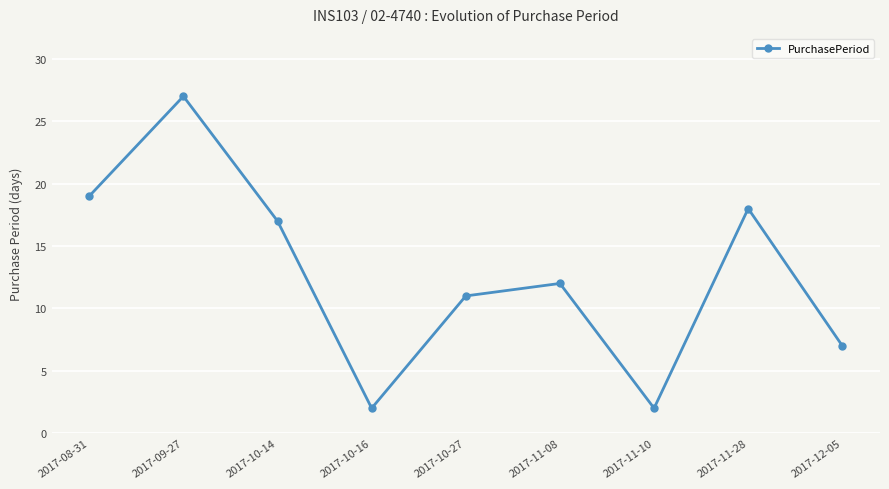

Reading left to right, extract all data points from this chart.

2017-08-31=19	2017-09-27=27	2017-10-14=17	2017-10-16=2	2017-10-27=11	2017-11-08=12	2017-11-10=2	2017-11-28=18	2017-12-05=7